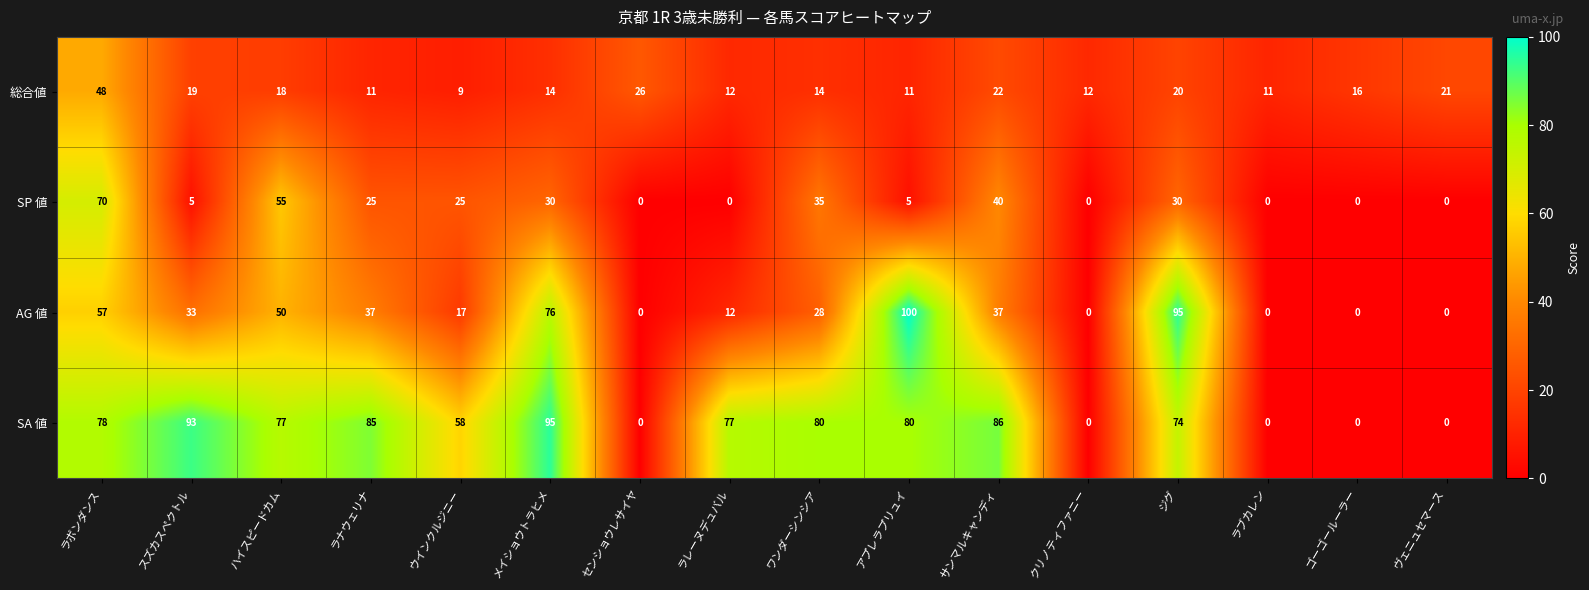

The SA 値 series shows 0 at ゴーゴールーラー. True or false?

True